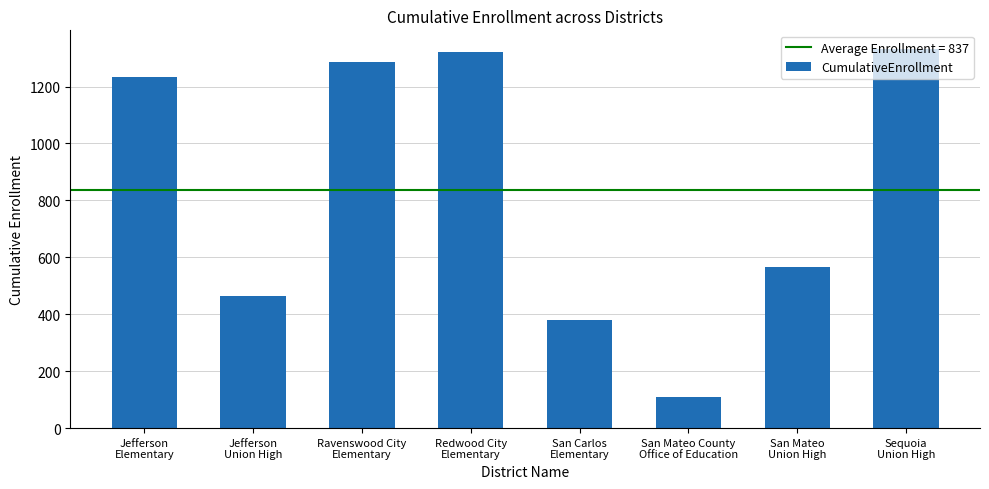

What is the ratio of the value at Sequoia
Union High to the value at Jefferson
Elementary?

1.1